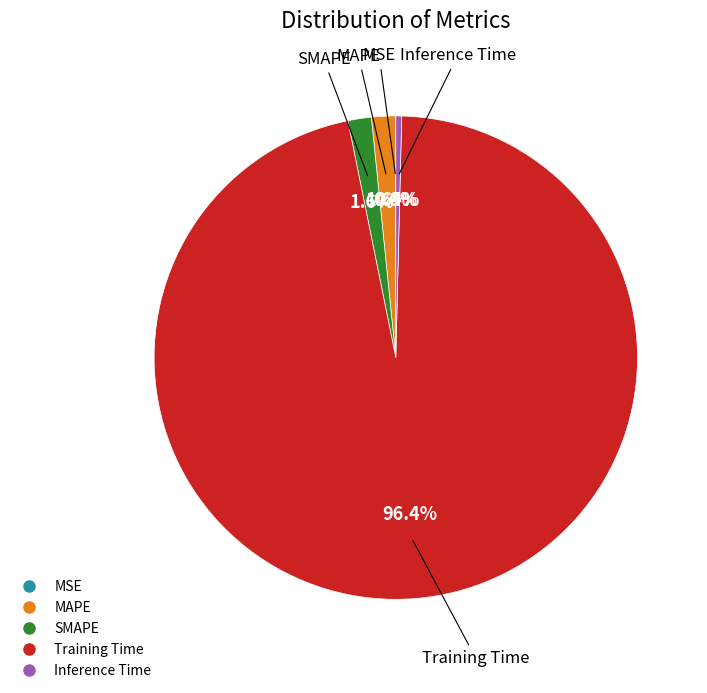

What is the largest slice in the pie chart?

Training Time